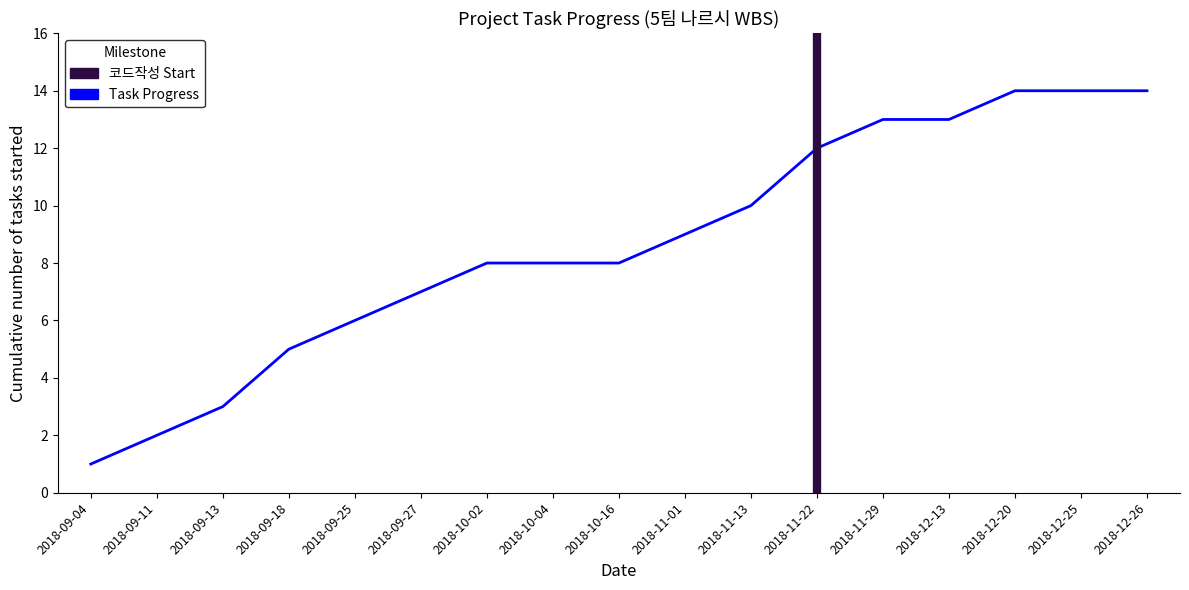

Reading right to left, extract all data points from this chart.

2018-12-26=14	2018-12-25=14	2018-12-20=14	2018-12-13=13	2018-11-29=13	2018-11-22=12	2018-11-13=10	2018-11-01=9	2018-10-16=8	2018-10-04=8	2018-10-02=8	2018-09-27=7	2018-09-25=6	2018-09-18=5	2018-09-13=3	2018-09-11=2	2018-09-04=1